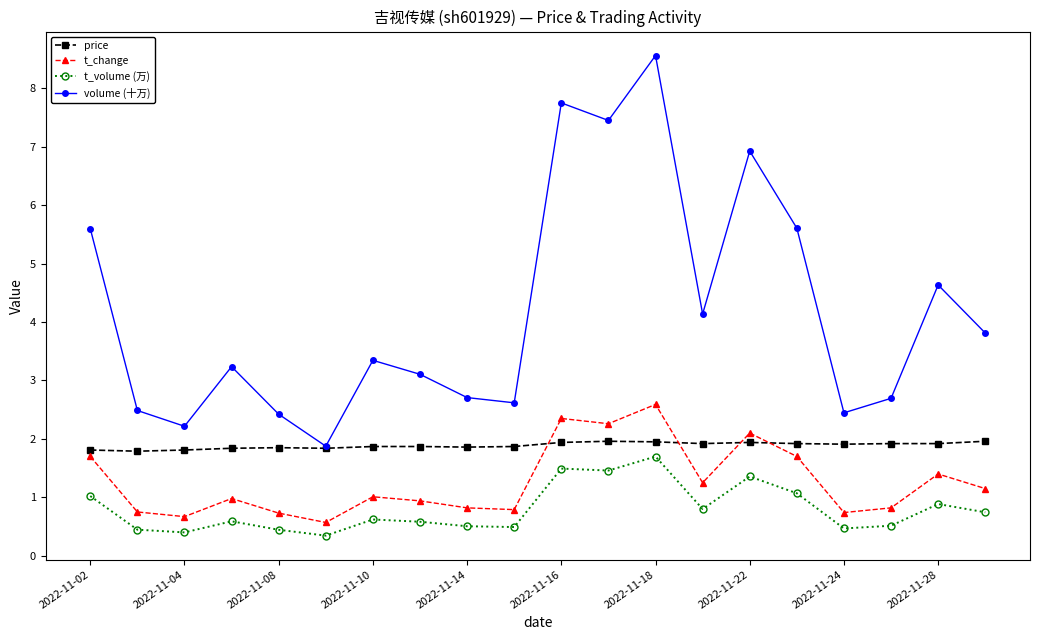

How many lines are shown in the chart?

4